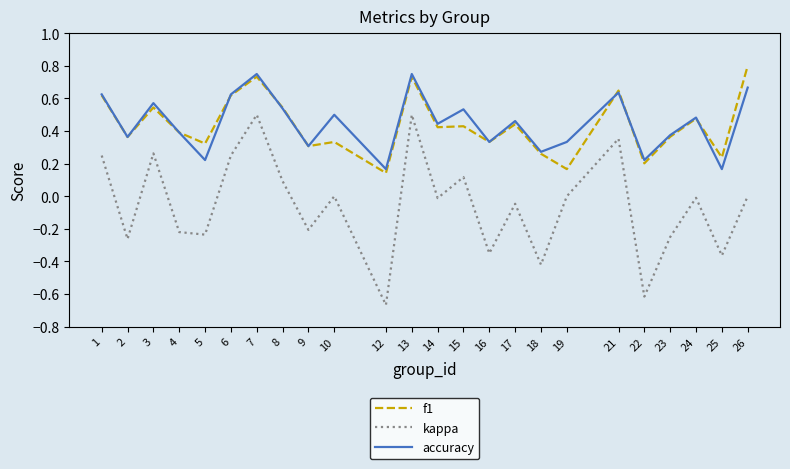

Which series has the largest range (max minus min)?

kappa